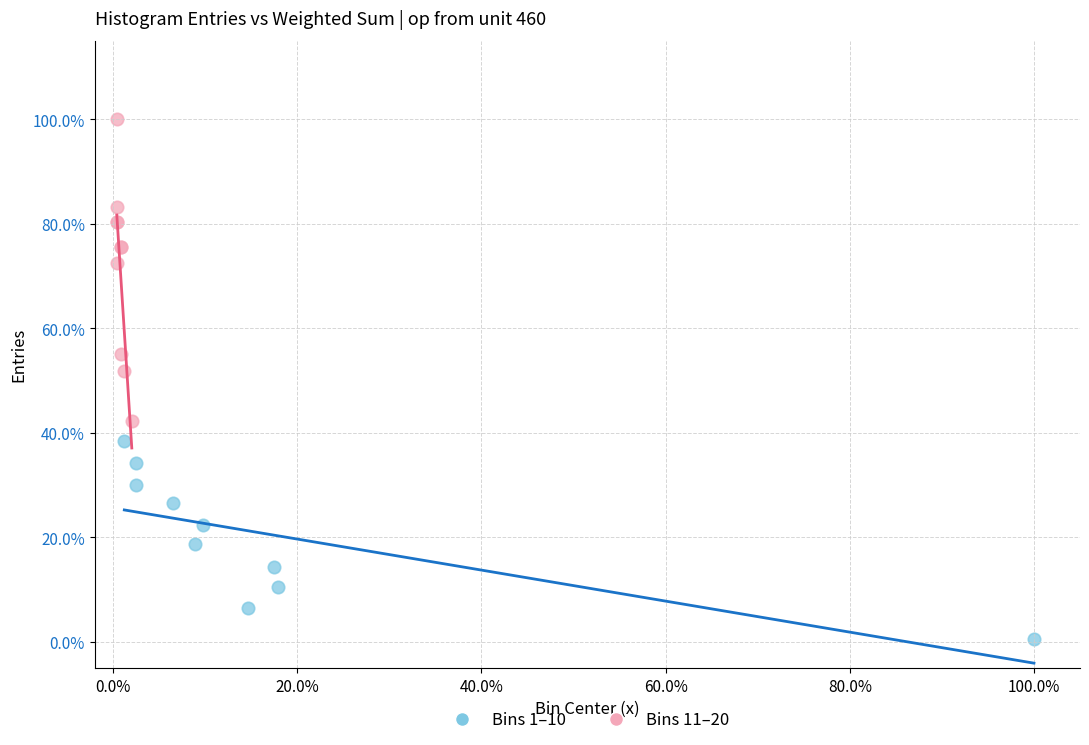

Which series reaches the maximum Y coordinate?

Bins 11–20